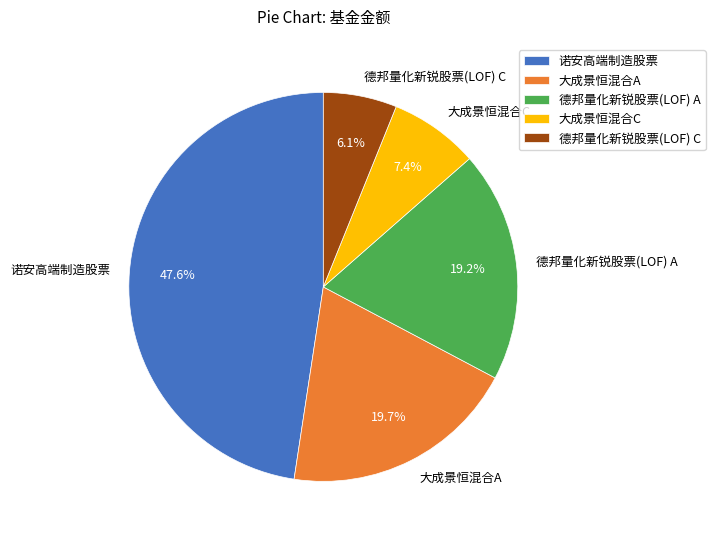

Does 大成景恒混合C account for over 50% of the chart?

No